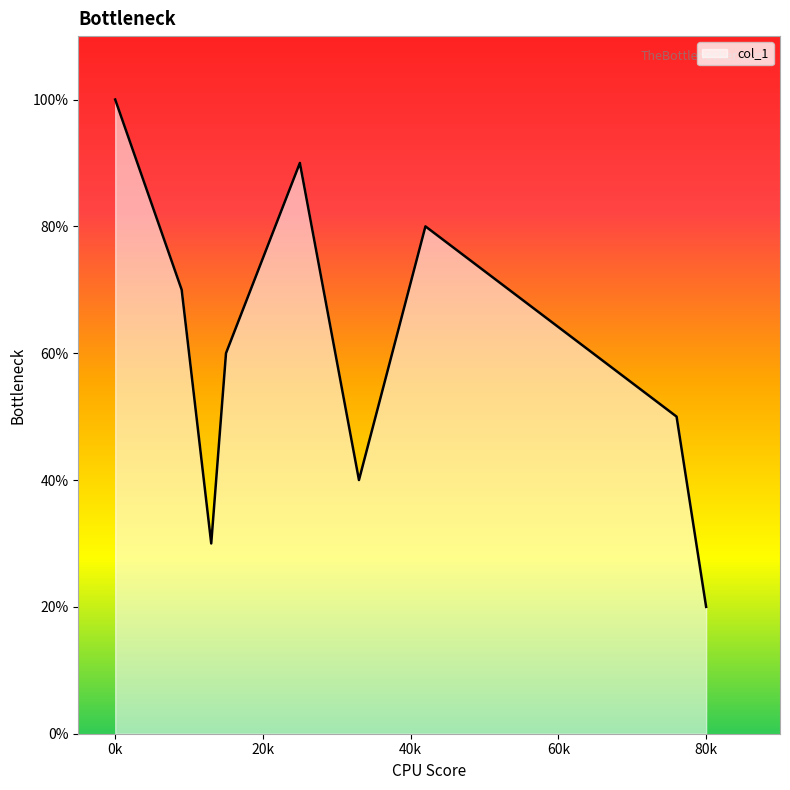

List the labels in order of value, smallest first.

80, 13, 33, 76, 15, 9, 42, 25, 0